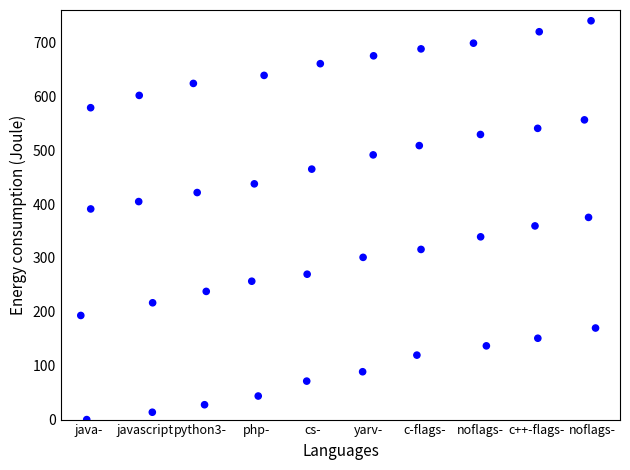

What is the range of Y values (max minus min)?

740.0